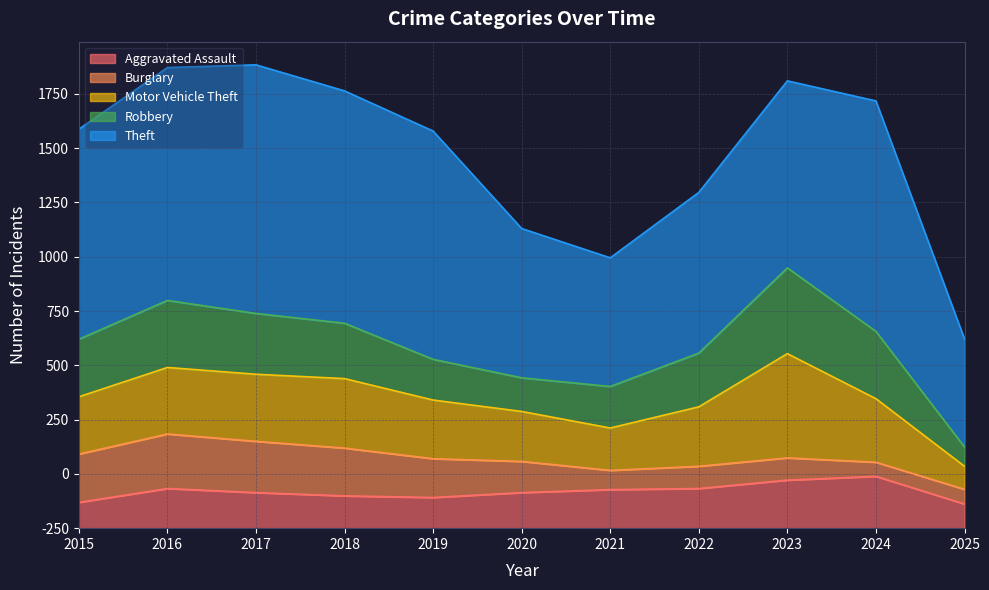

Which series has the largest range (max minus min)?

Theft